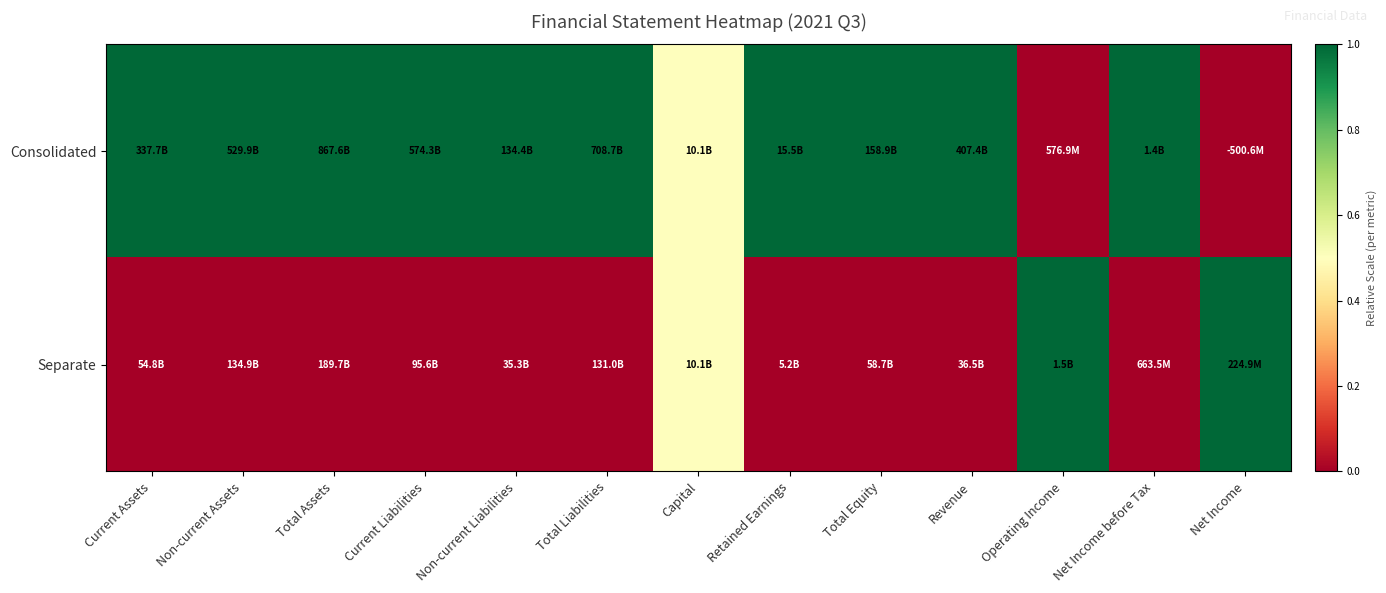

How many data points does each series have?

13